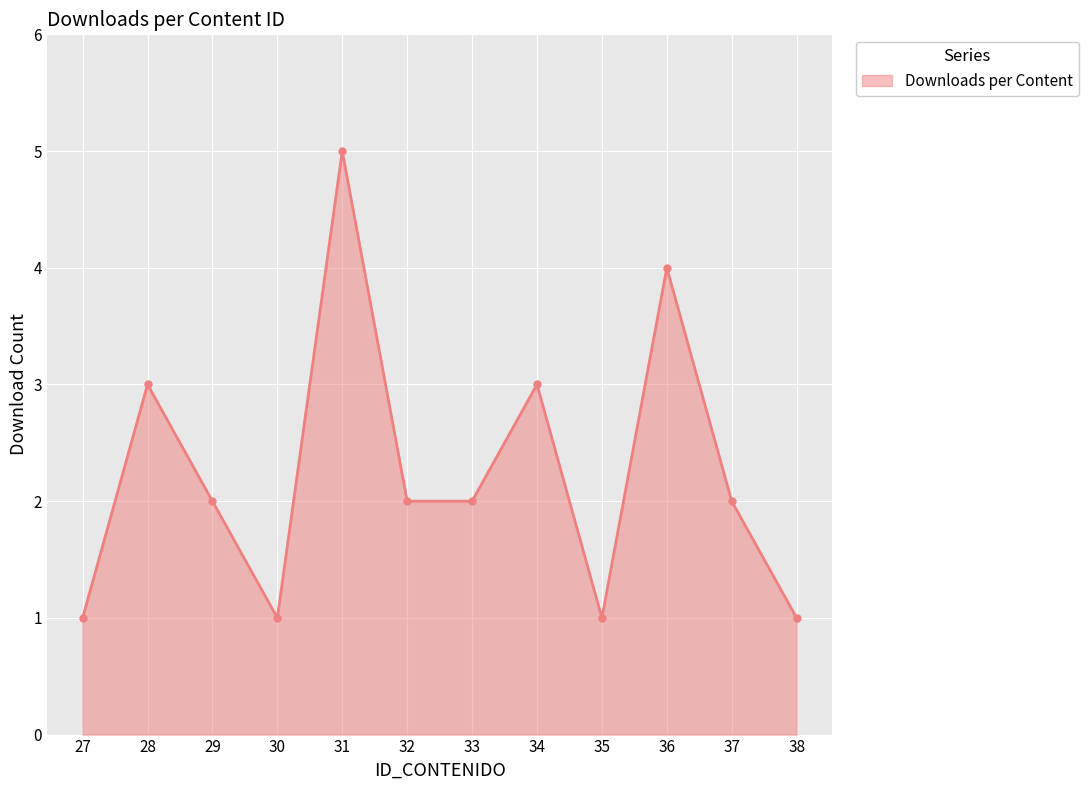

At which category does the chart reach its peak across all series?

31